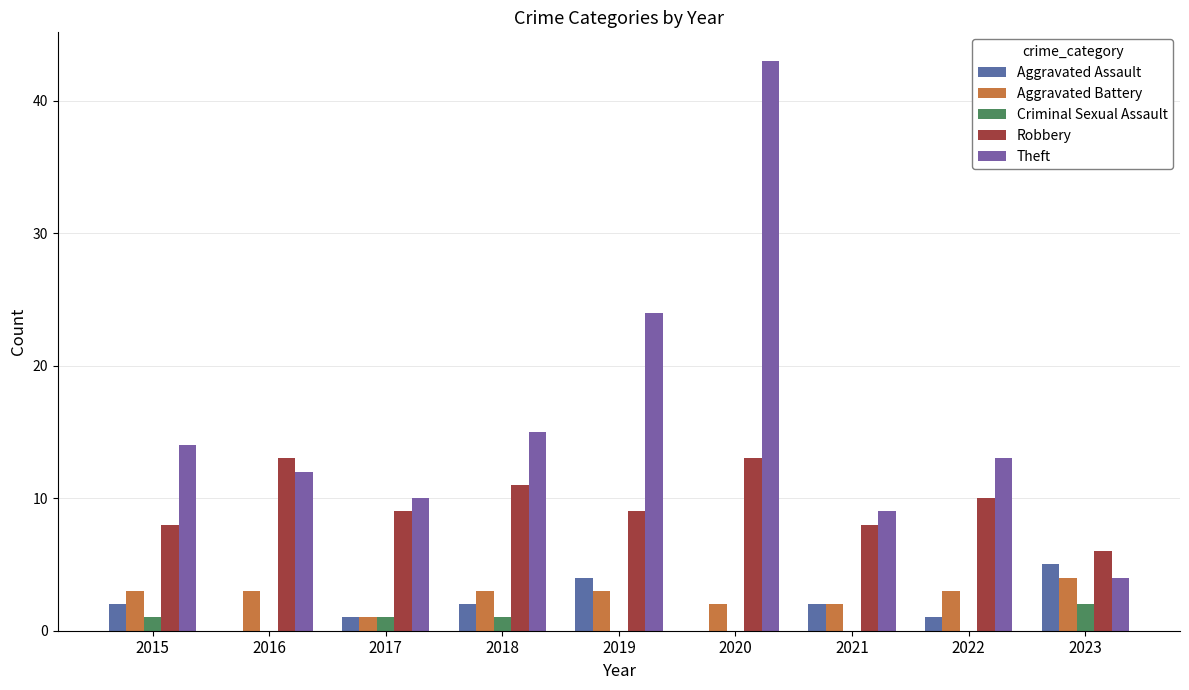

Reading left to right, what are all the values shown in this chart?

Aggravated Assault: 2	0	1	2	4	0	2	1	5
Aggravated Battery: 3	3	1	3	3	2	2	3	4
Criminal Sexual Assault: 1	0	1	1	0	0	0	0	2
Robbery: 8	13	9	11	9	13	8	10	6
Theft: 14	12	10	15	24	43	9	13	4